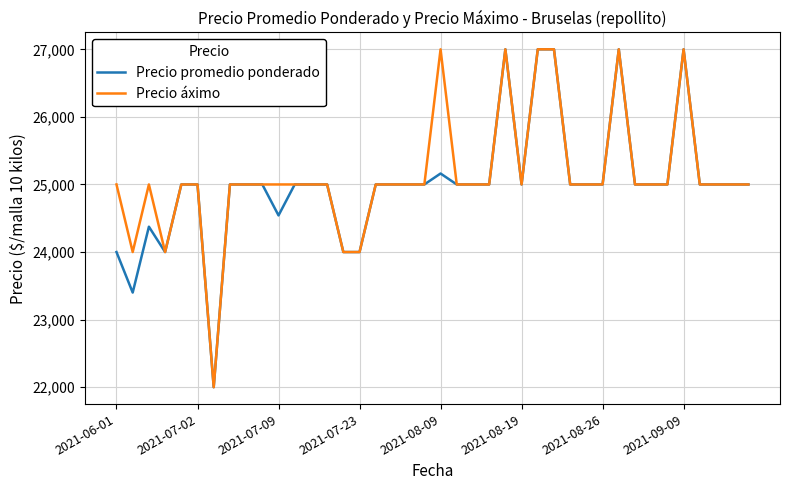

What is the smallest value displayed?

22000